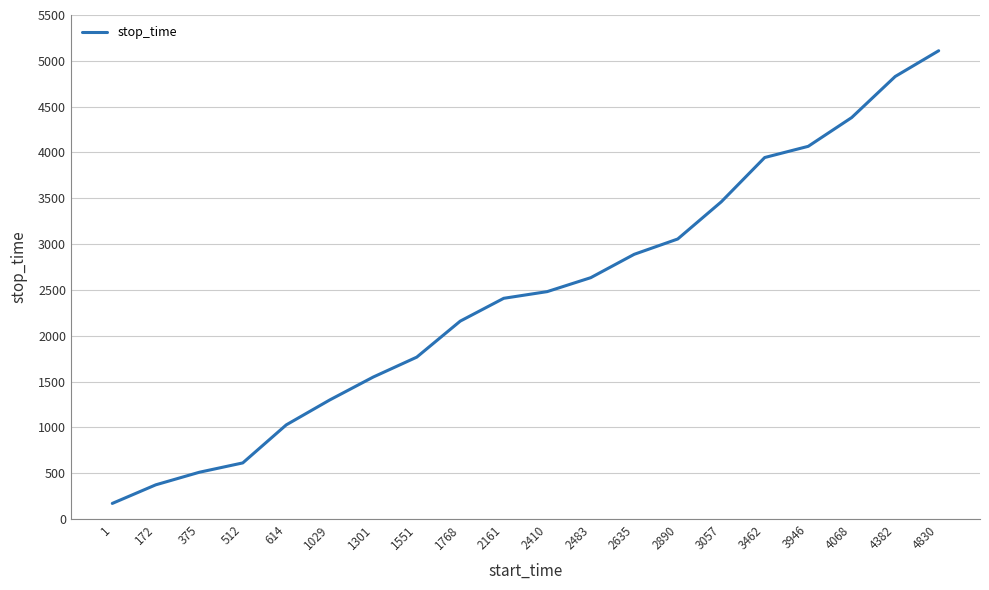

Reading left to right, transcribe all the data shown in this chart.

1=171	172=374	375=511	512=613	614=1028	1029=1300	1301=1550	1551=1767	1768=2160	2161=2409	2410=2482	2483=2634	2635=2889	2890=3056	3057=3461	3462=3945	3946=4067	4068=4381	4382=4829	4830=5110